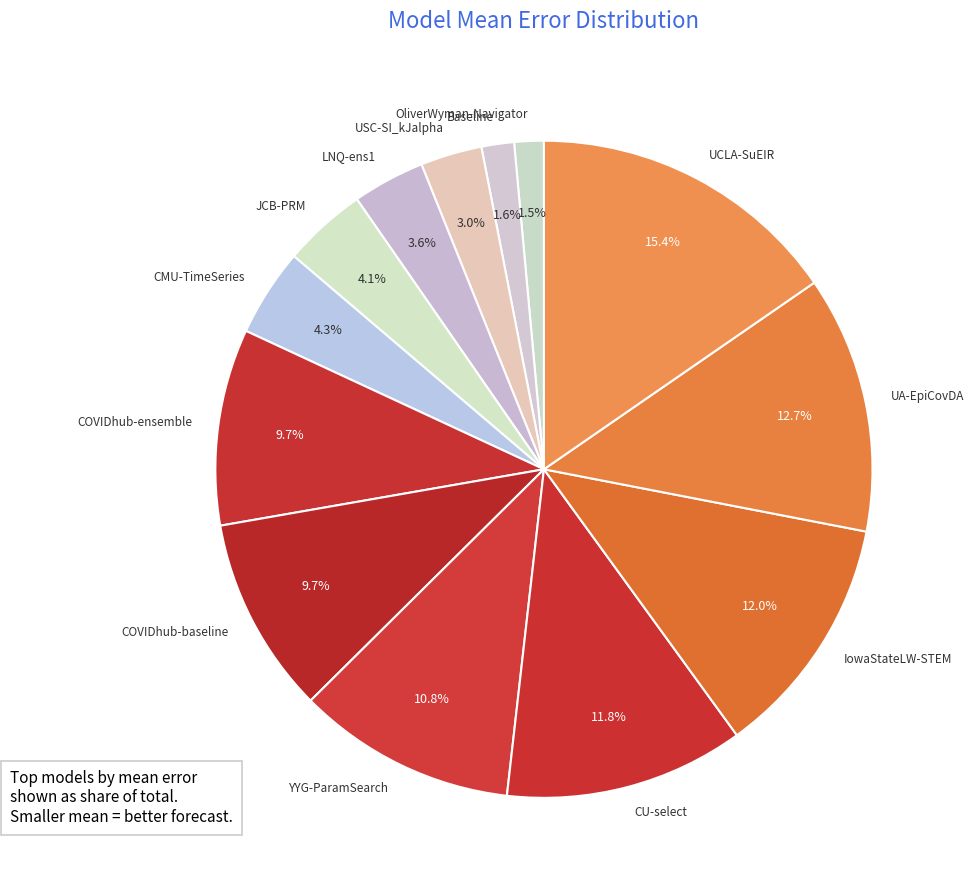

What is the largest slice in the pie chart?

UCLA-SuEIR